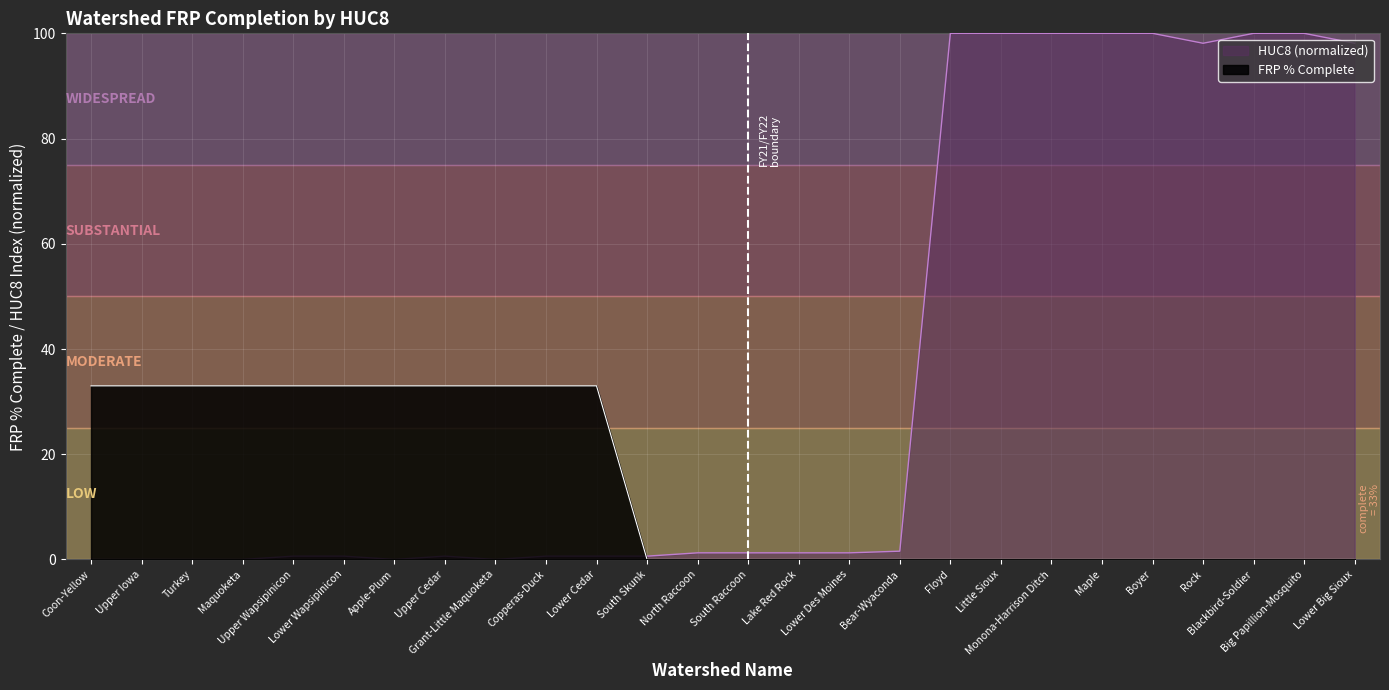

What is the greatest value displayed?

100.0